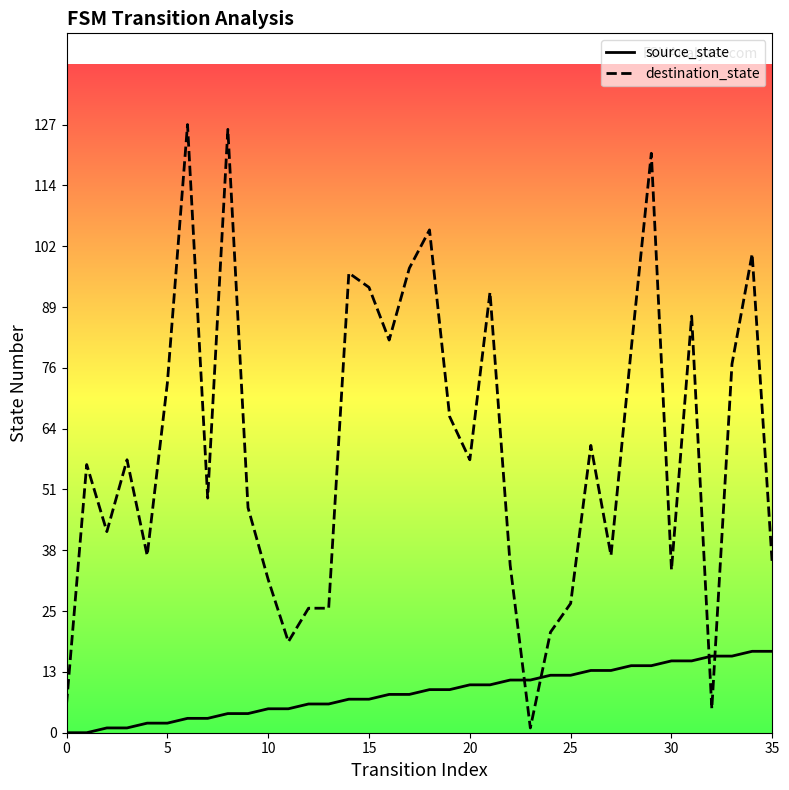

What is the spread (max minus min) of values at 15?

86